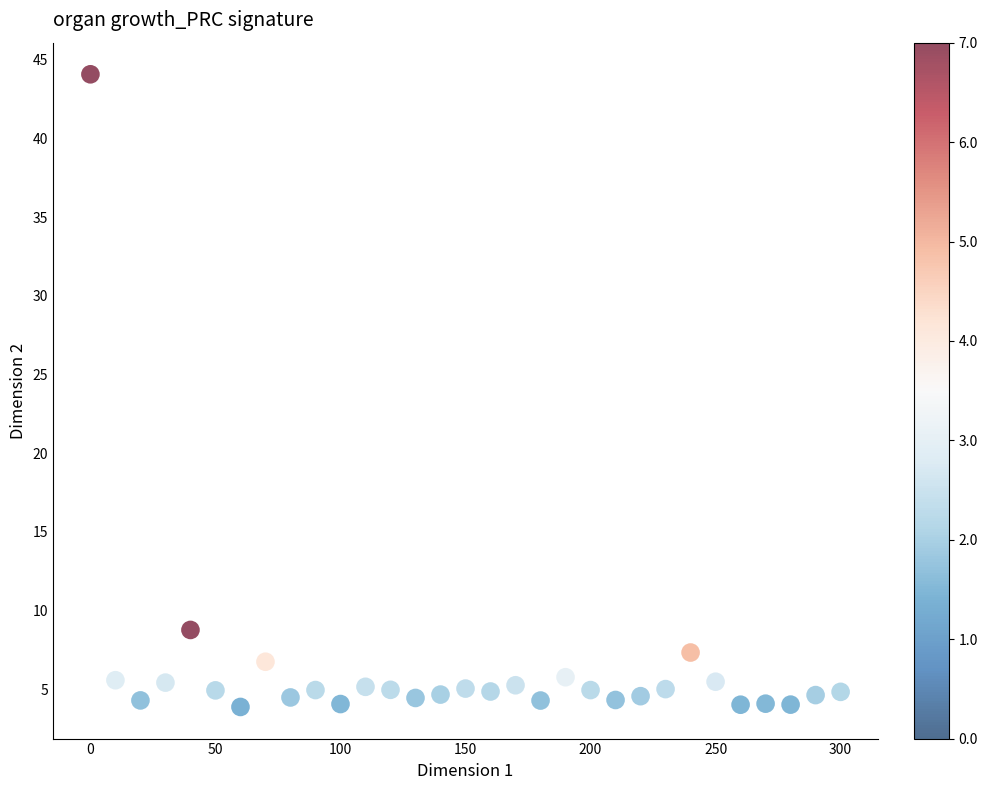

What Y value in the scatter plot is closest to 23?

8.8